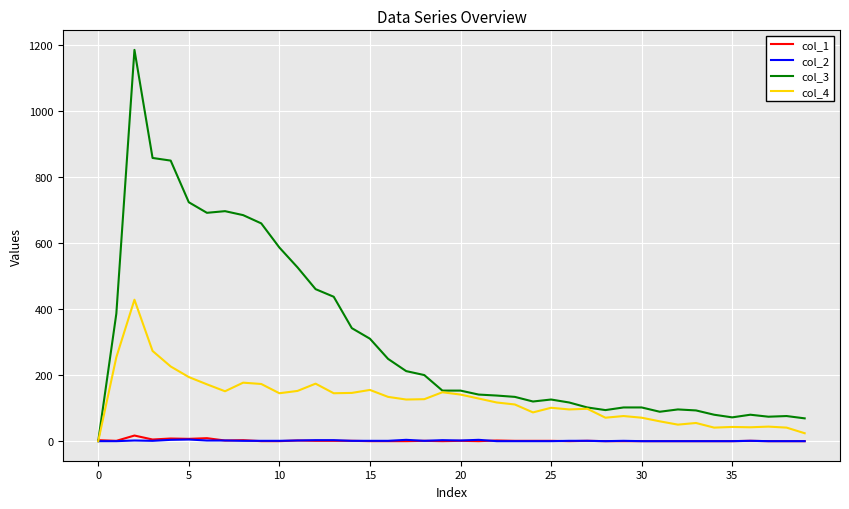

Count the number of categories in the chart.

40